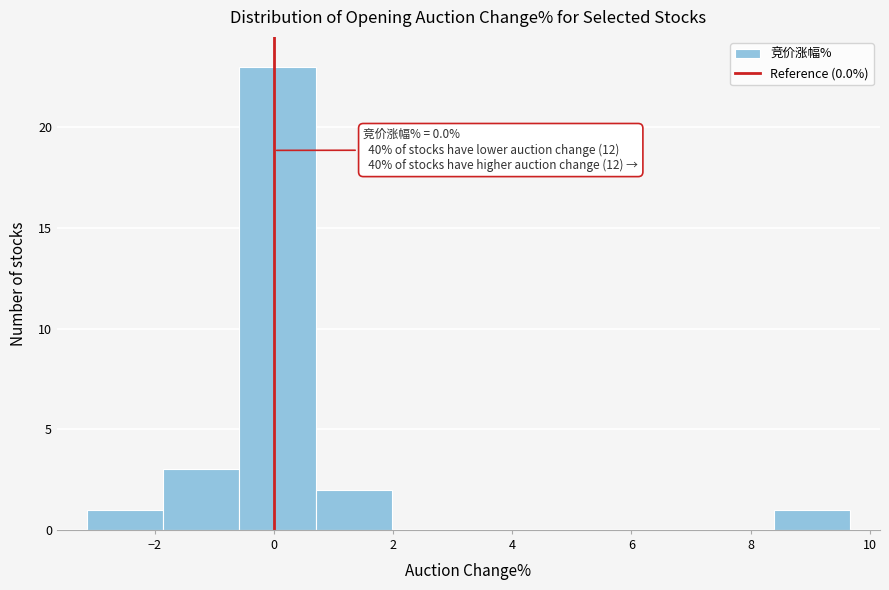

Which range on the x-axis has the tallest bar?

-0.6 to 0.8